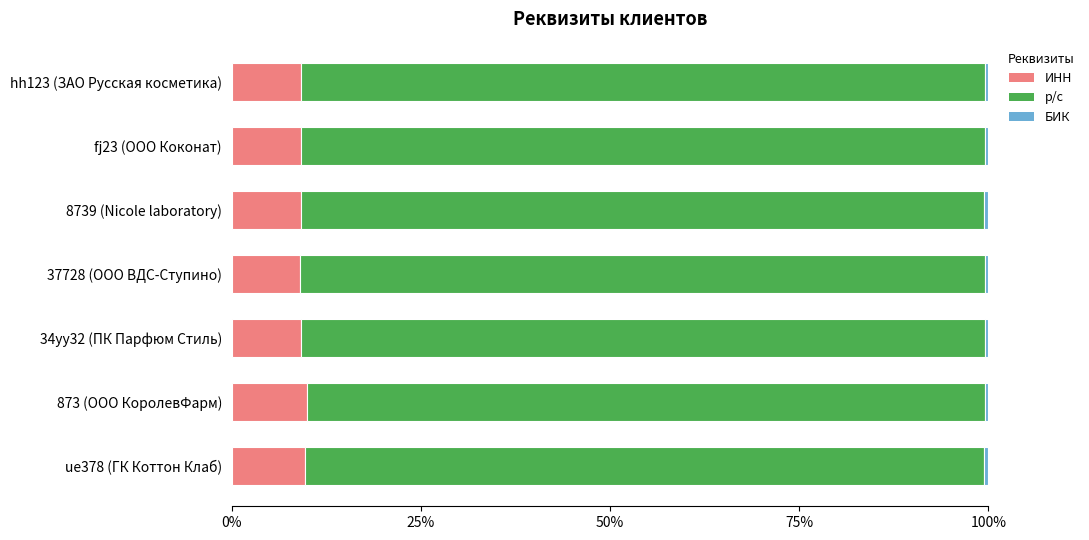

What is the sum of all ИНН values?

65.4